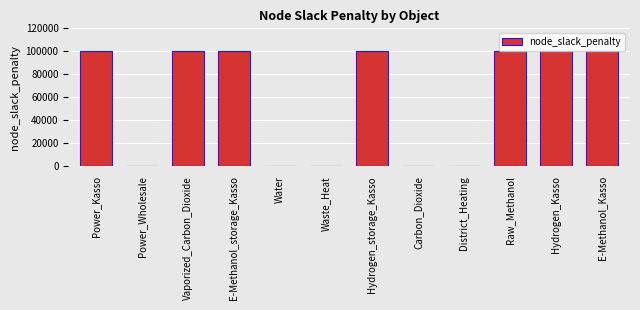

How many series are shown in this chart?

1